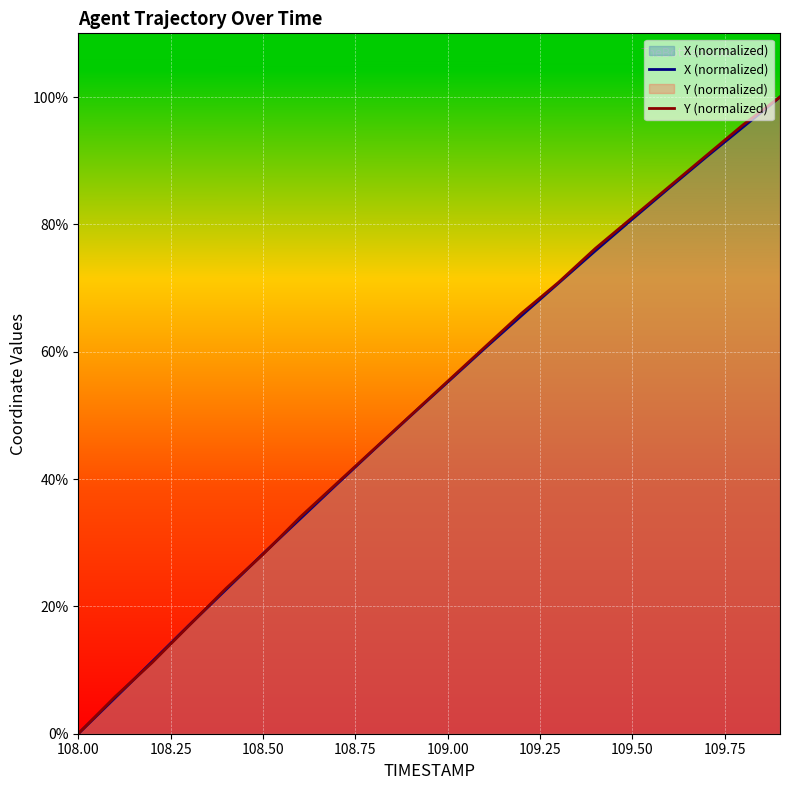

Which series has the largest total across all categories?

Y (normalized)